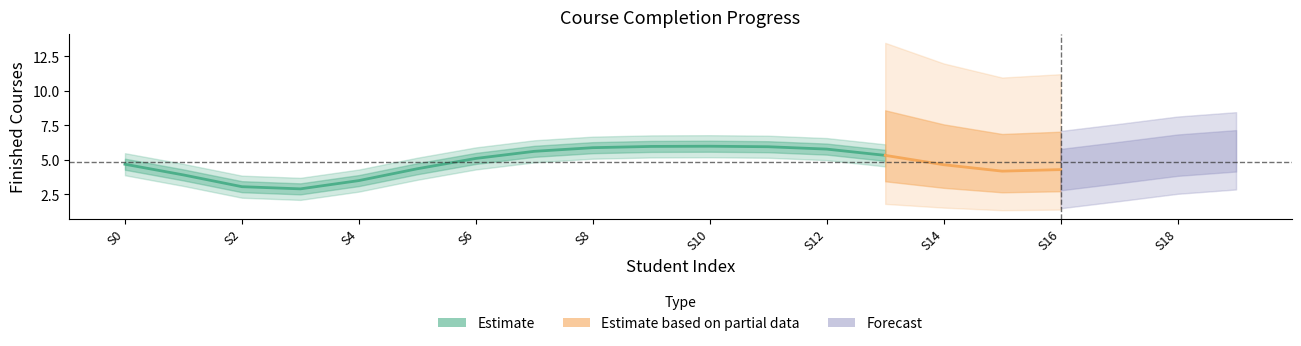

Which has a higher value, 12 or 0?

12